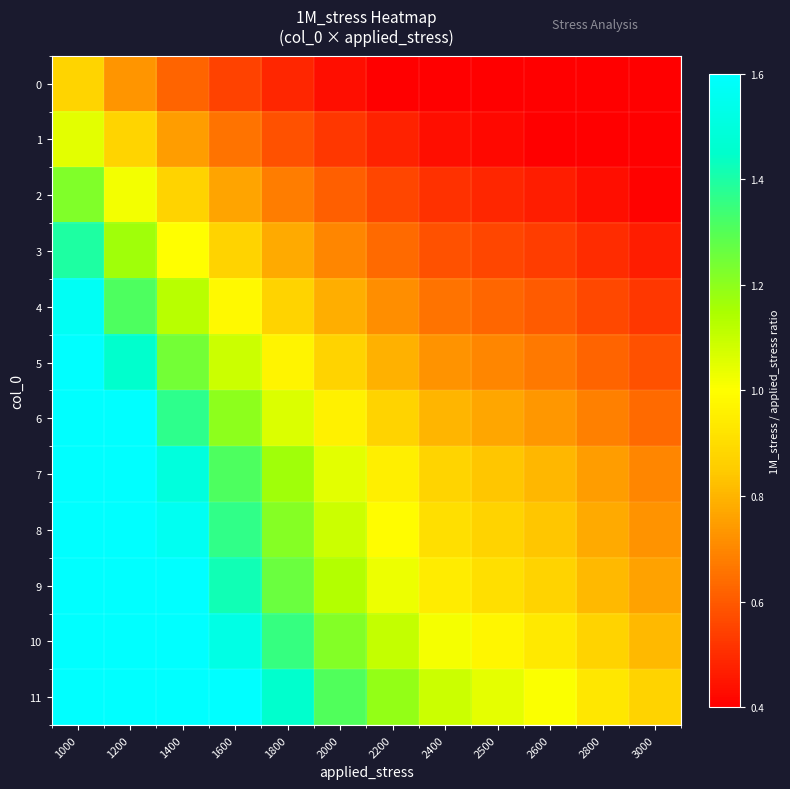

Reading left to right, transcribe all the data shown in this chart.

0: 1000=0.9	1200=0.7	1400=0.6	1600=0.5	1800=0.5	2000=0.4	2200=0.4	2400=0.4	2500=0.3	2600=0.3	2800=0.3	3000=0.3
1: 1000=1.0	1200=0.9	1400=0.7	1600=0.7	1800=0.6	2000=0.5	2200=0.5	2400=0.4	2500=0.4	2600=0.4	2800=0.4	3000=0.3
2: 1000=1.2	1200=1.0	1400=0.9	1600=0.8	1800=0.7	2000=0.6	2200=0.6	2400=0.5	2500=0.5	2600=0.5	2800=0.4	3000=0.4
3: 1000=1.4	1200=1.2	1400=1.0	1600=0.9	1800=0.8	2000=0.7	2200=0.6	2400=0.6	2500=0.6	2600=0.5	2800=0.5	3000=0.5
4: 1000=1.6	1200=1.3	1400=1.1	1600=1.0	1800=0.9	2000=0.8	2200=0.7	2400=0.7	2500=0.6	2600=0.6	2800=0.6	3000=0.5
5: 1000=1.7	1200=1.5	1400=1.2	1600=1.1	1800=1.0	2000=0.9	2200=0.8	2400=0.7	2500=0.7	2600=0.7	2800=0.6	3000=0.6
6: 1000=1.9	1200=1.6	1400=1.4	1600=1.2	1800=1.1	2000=1.0	2200=0.9	2400=0.8	2500=0.8	2600=0.7	2800=0.7	3000=0.6
7: 1000=2.1	1200=1.7	1400=1.5	1600=1.3	1800=1.2	2000=1.0	2200=1.0	2400=0.9	2500=0.8	2600=0.8	2800=0.7	3000=0.7
8: 1000=2.2	1200=1.8	1400=1.6	1600=1.4	1800=1.2	2000=1.1	2200=1.0	2400=0.9	2500=0.9	2600=0.8	2800=0.8	3000=0.7
9: 1000=2.3	1200=1.9	1400=1.6	1600=1.4	1800=1.3	2000=1.1	2200=1.0	2400=0.9	2500=0.9	2600=0.9	2800=0.8	3000=0.8
10: 1000=2.4	1200=2.0	1400=1.7	1600=1.5	1800=1.4	2000=1.2	2200=1.1	2400=1.0	2500=1.0	2600=0.9	2800=0.9	3000=0.8
11: 1000=2.6	1200=2.2	1400=1.9	1600=1.6	1800=1.5	2000=1.3	2200=1.2	2400=1.1	2500=1.0	2600=1.0	2800=0.9	3000=0.9